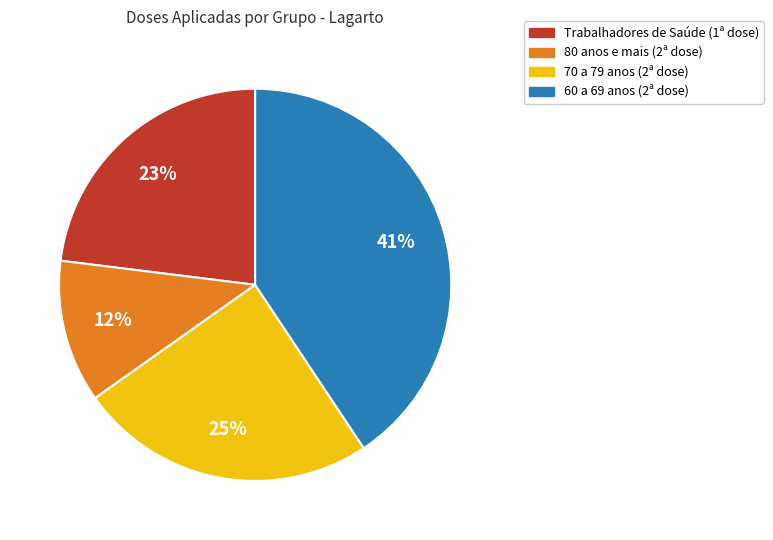

Which category has the smallest portion of the pie?

80 anos e mais (2ª dose)